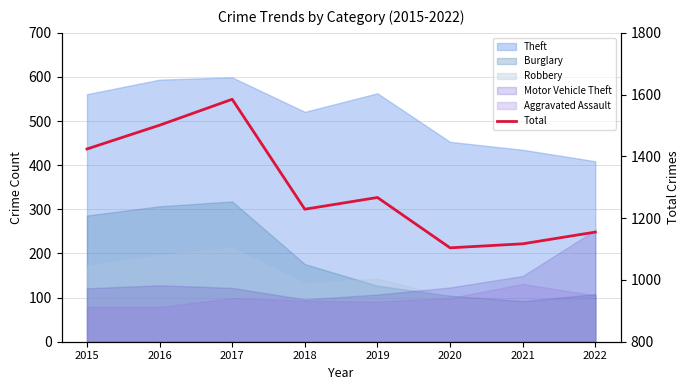

The chart shows a value of 1229 at 2018. True or false?

True